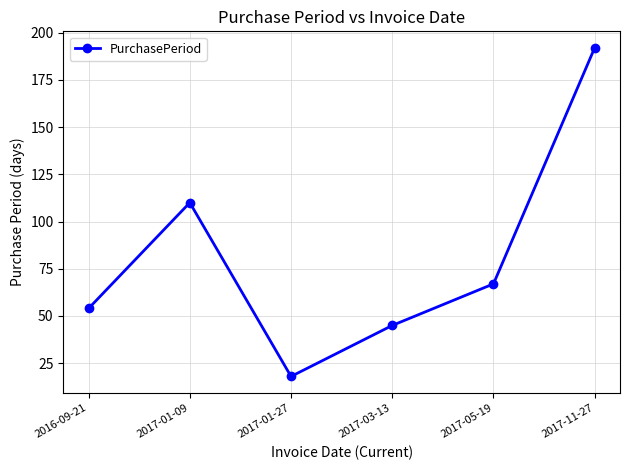

What is the minimum value shown in the chart?

18